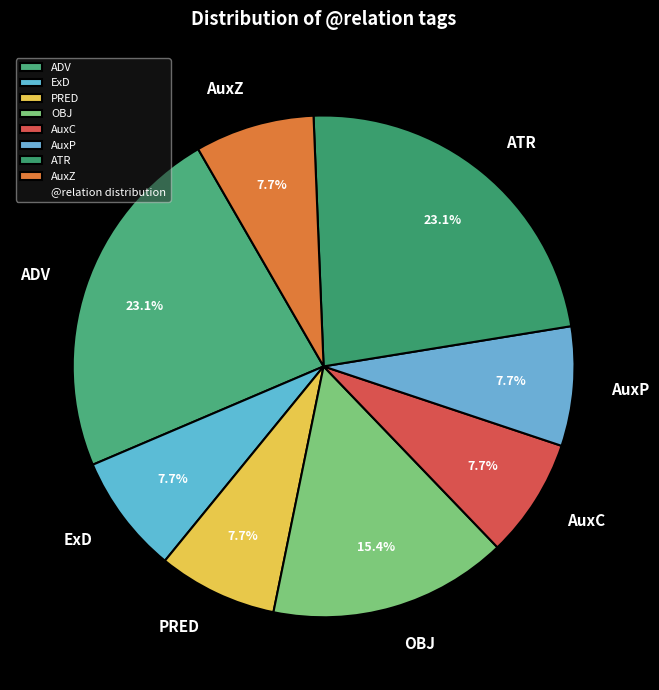

How many slices are in this pie chart?

8